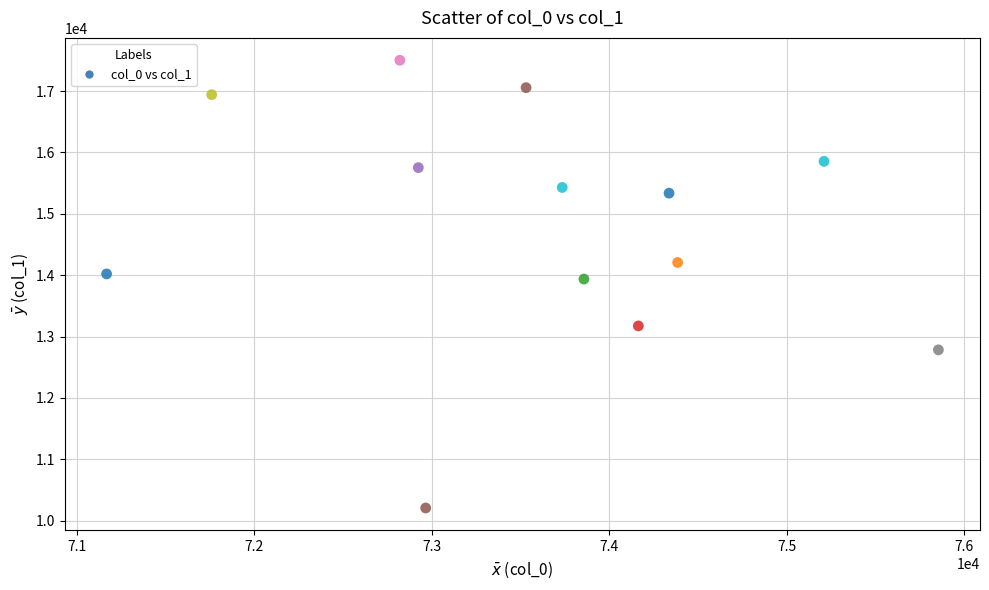

What is the range of Y values (max minus min)?

7293.8